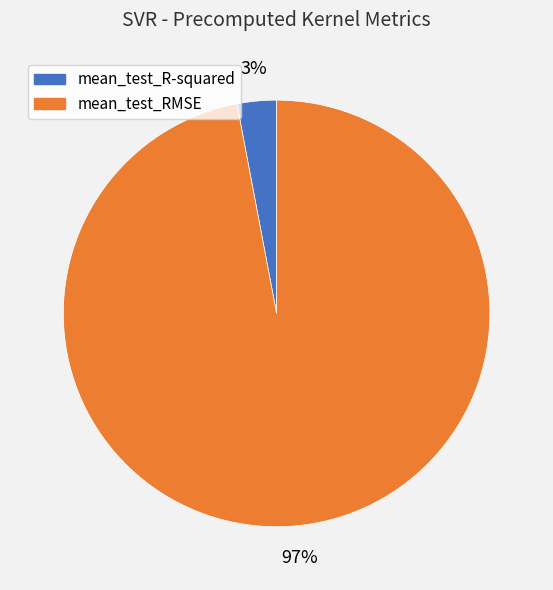

Between mean_test_RMSE and mean_test_R-squared, which is larger?

mean_test_RMSE